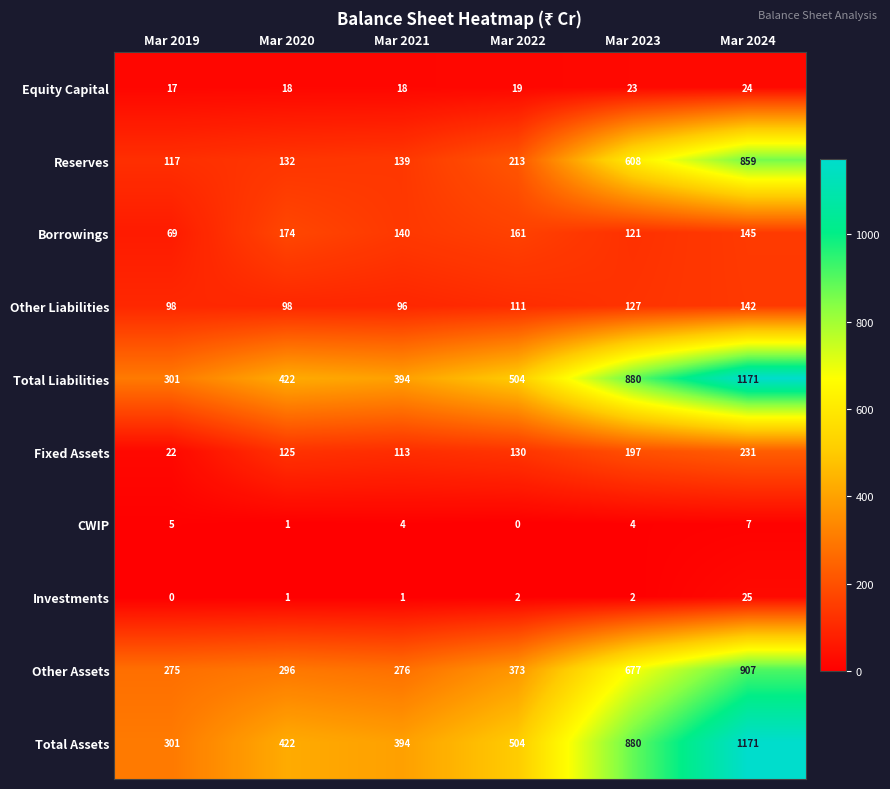

At how many categories does at least one series exceed 200?

6